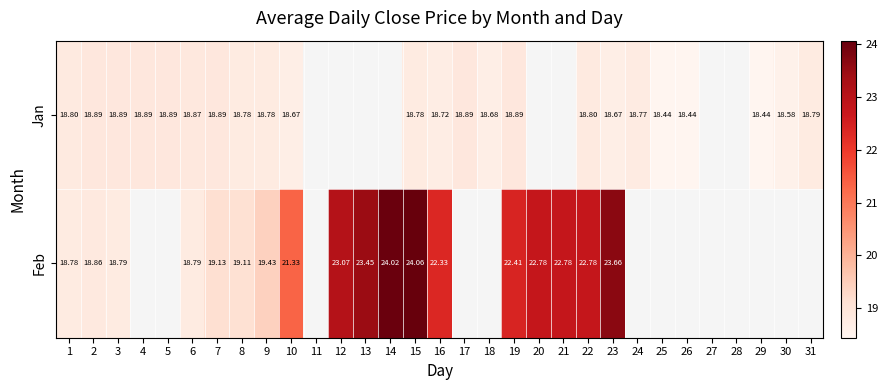

Between 13 and 26, which is larger?

26